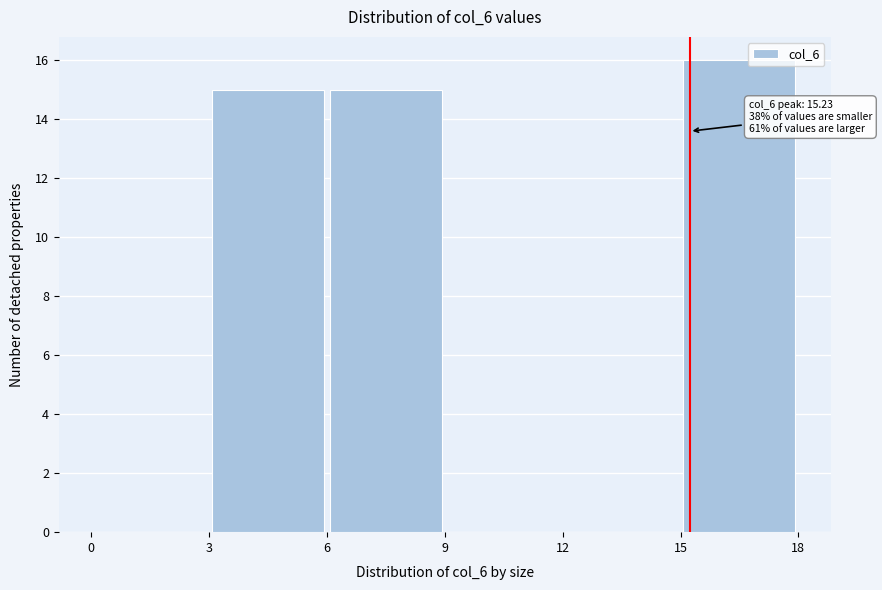

Which range on the x-axis has the tallest bar?

15 to 18